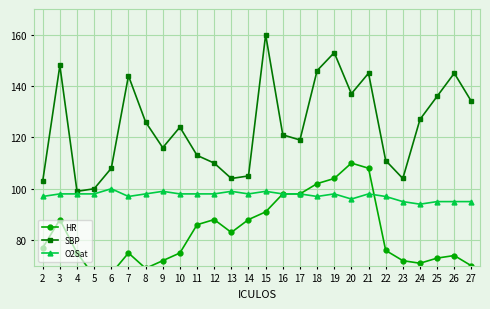

What is the approximate value of O2Sat at 5?

98